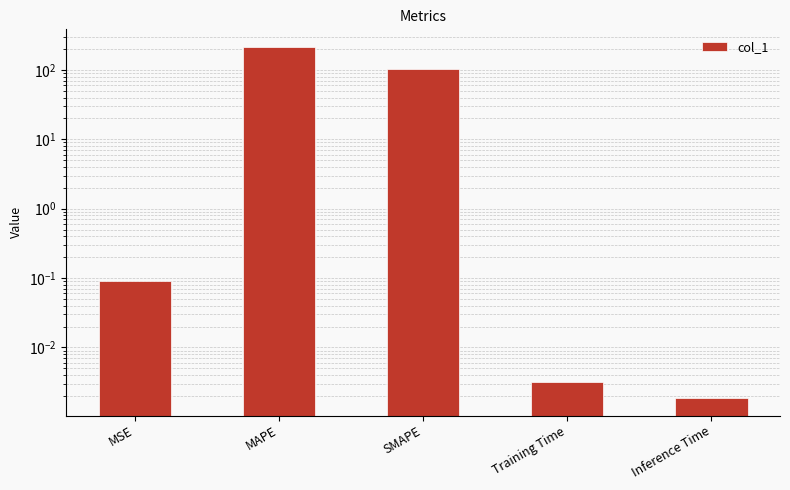

Rank the categories by value from highest to lowest.

MAPE, SMAPE, MSE, Training Time, Inference Time